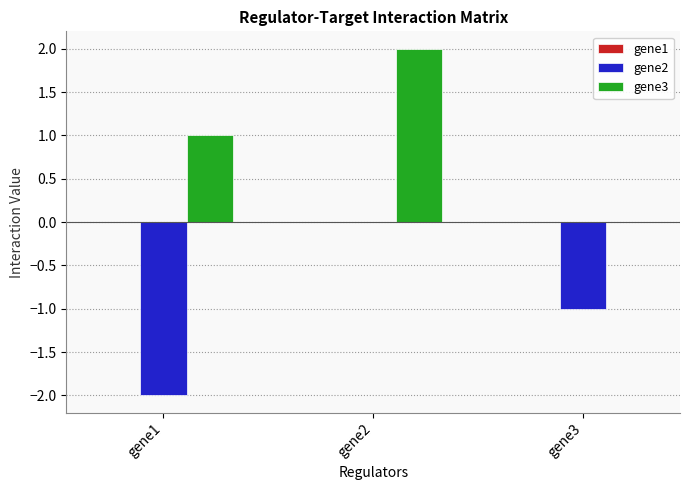

Which series changed the most between gene1 and gene2?

gene2